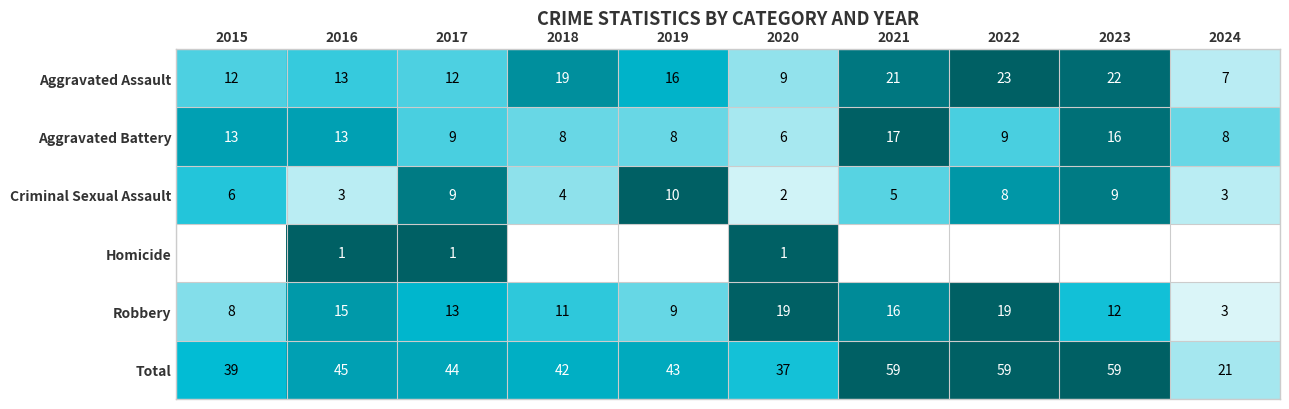

The Criminal Sexual Assault series shows 10 at 2015. True or false?

False